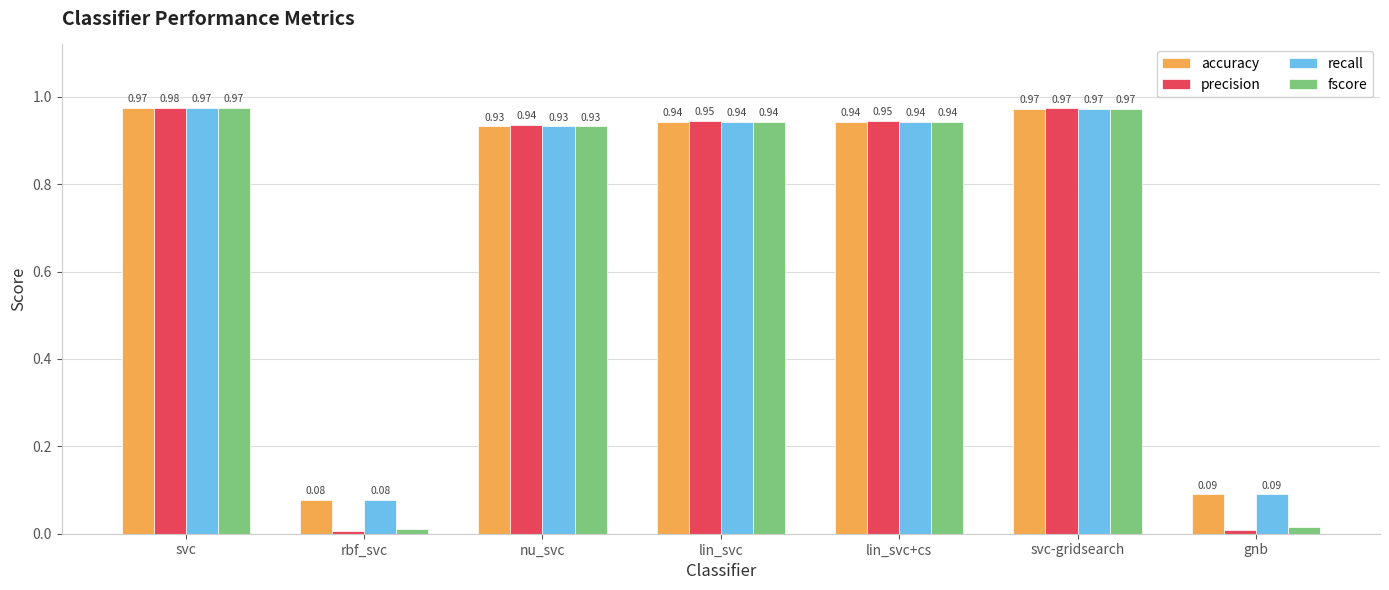

At which category does the chart reach its peak across all series?

svc